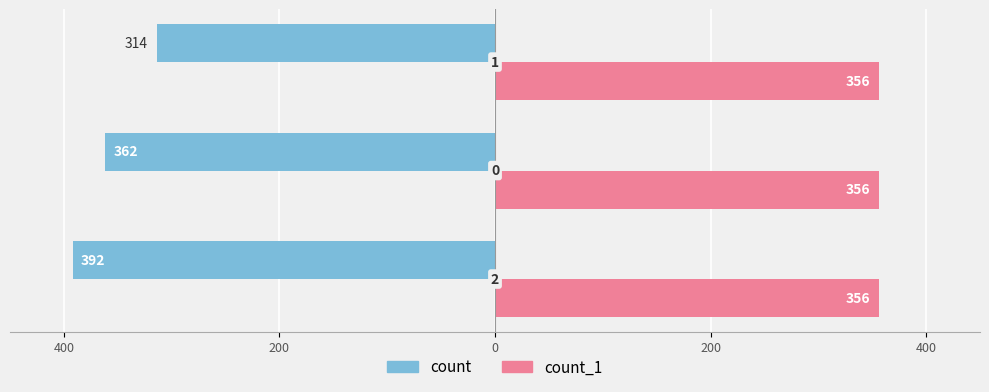

What is the minimum value for count?

-392.0